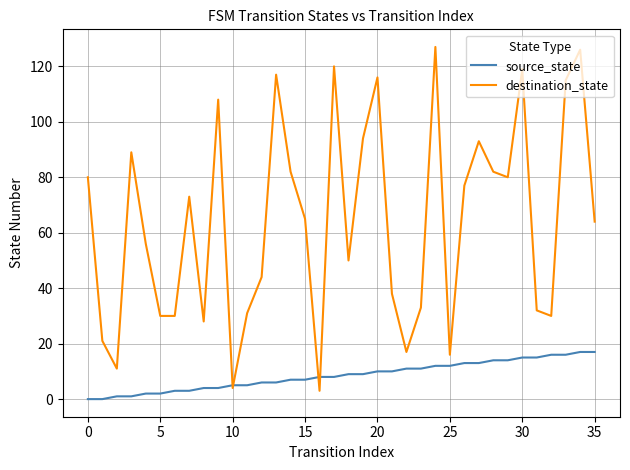

Which series has the largest range (max minus min)?

destination_state